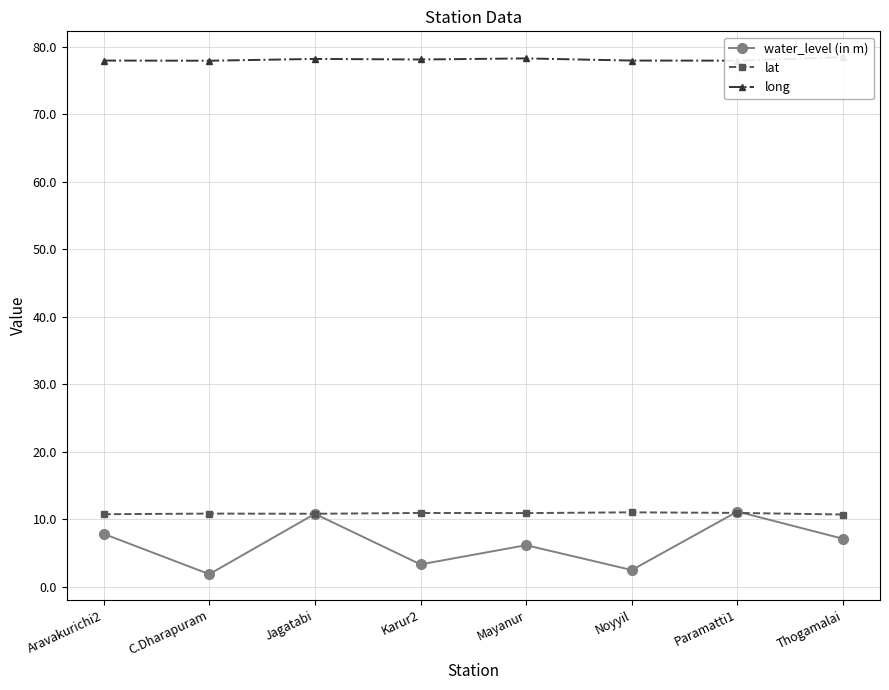

List the series in order of their peak value, lowest first.

lat, water_level (in m), long